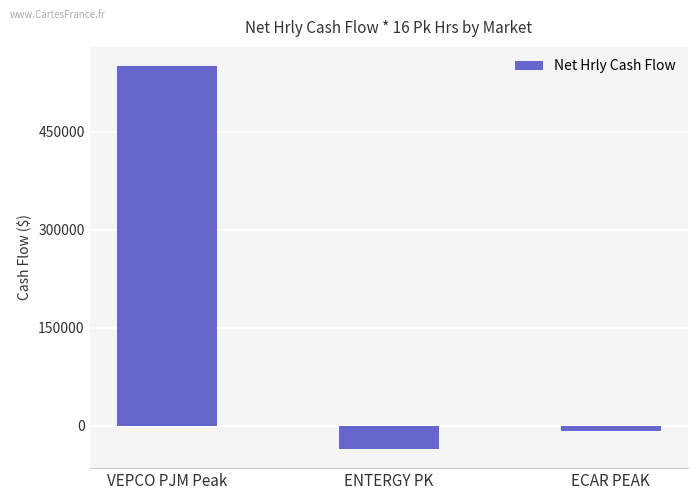

Read the value at ENTERGY PK, to the nearest 10.

-35360